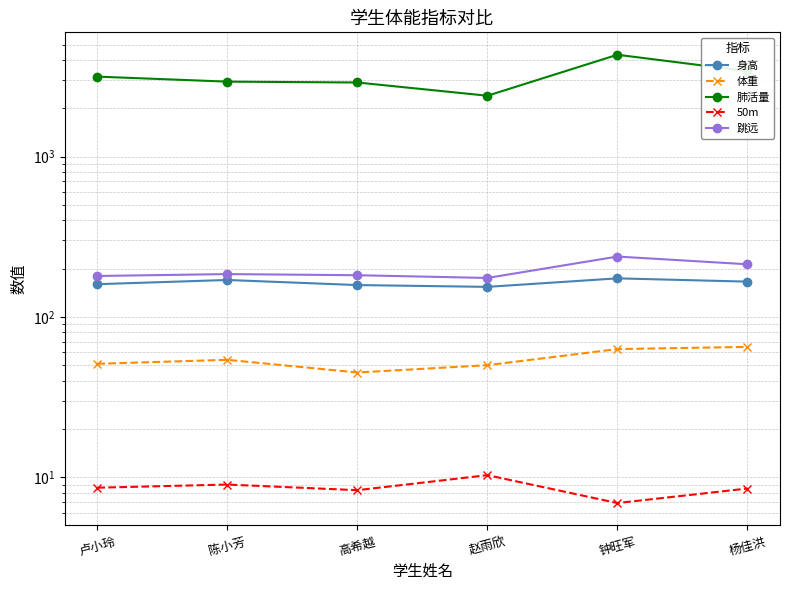

The value of 50m at 钟旺军 is 6.9. True or false?

True